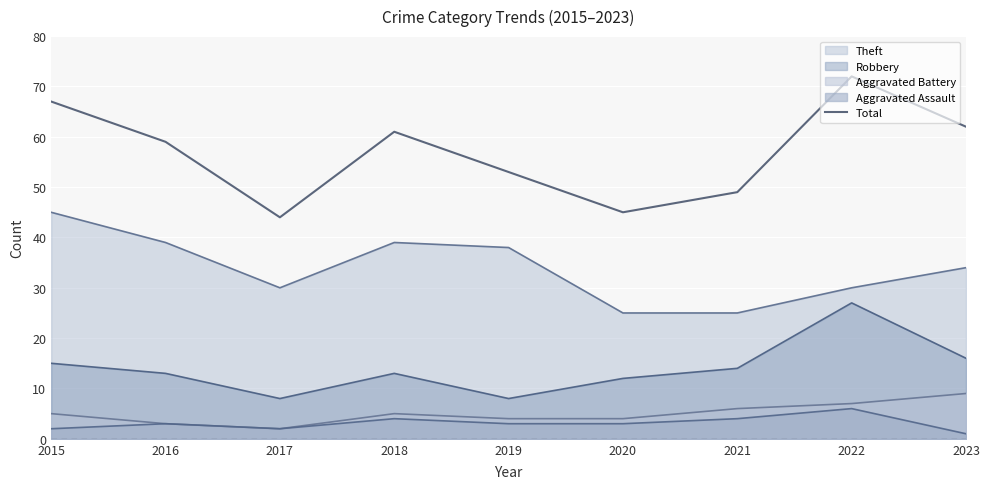

How many interior local peaks (higher than both neighbors) does the data have?

2